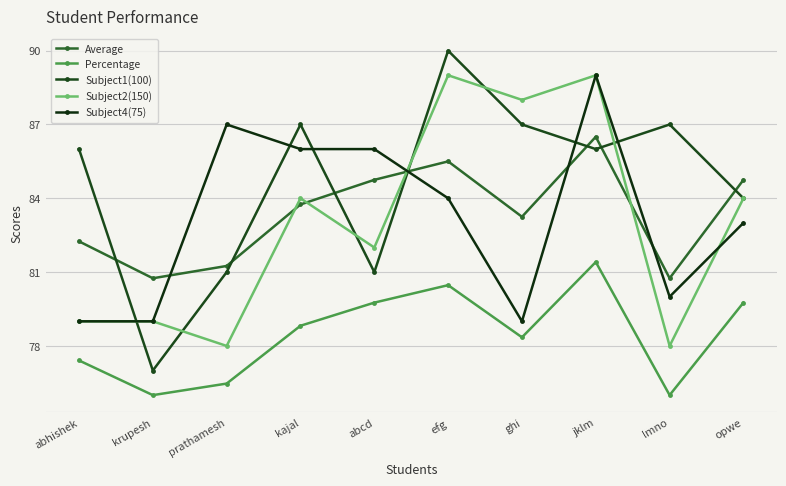

At how many categories does at least one series exceed 82?

9